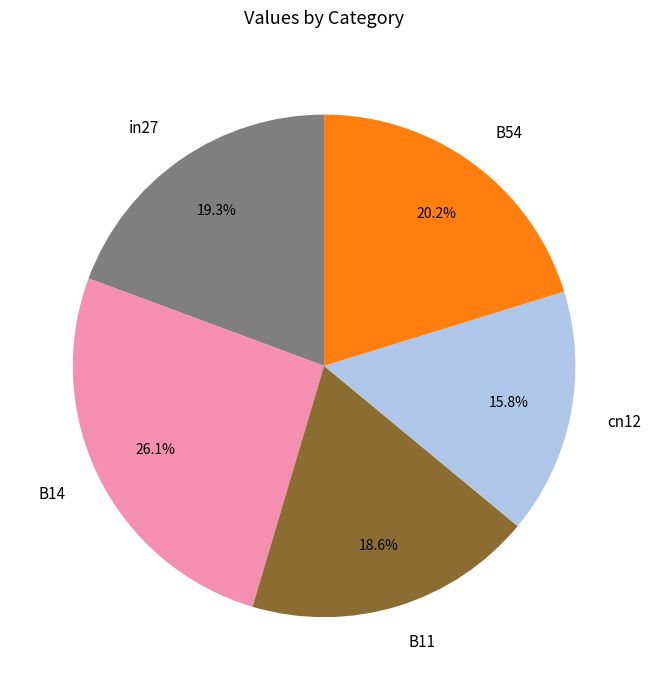

Which slice is the smallest?

cn12